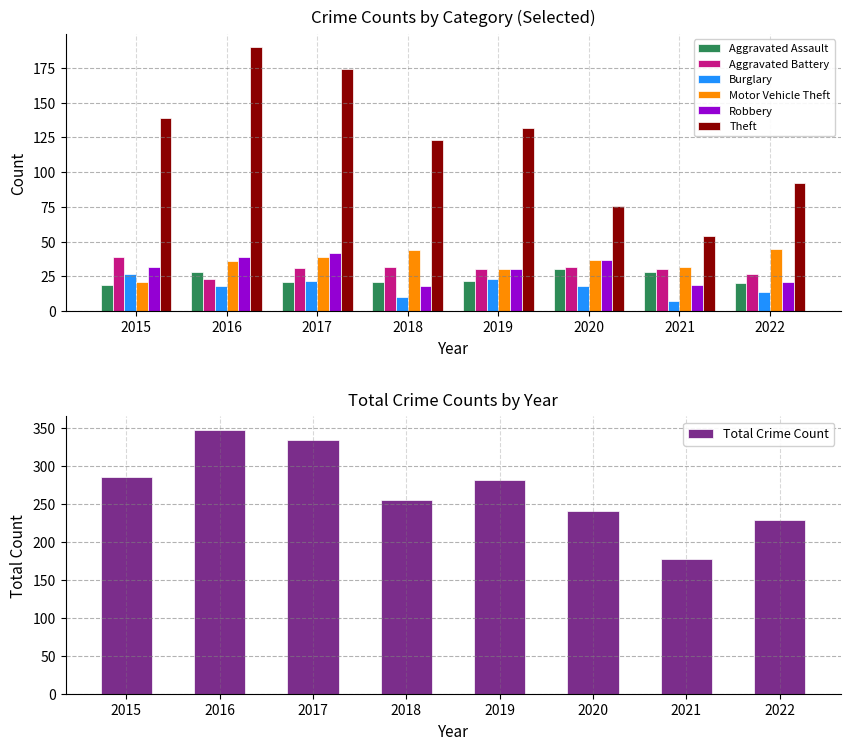

Is it true that Theft equals 233 at 2015?

False